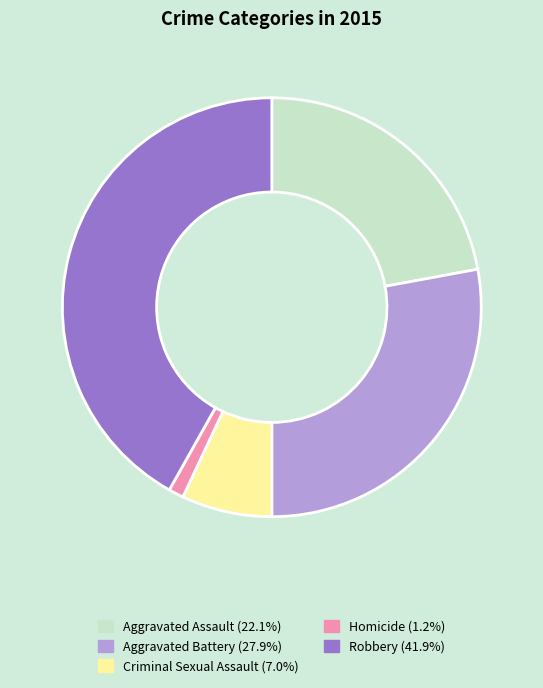

Count the number of slices in the pie.

5